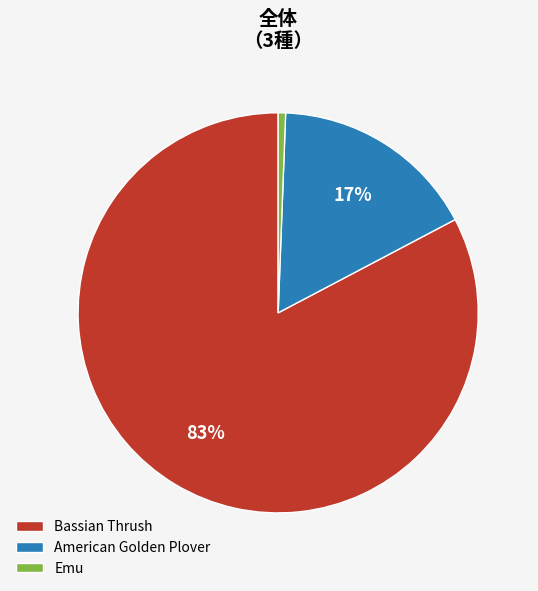

Combined, do Bassian Thrush and American Golden Plover account for over 50%?

Yes